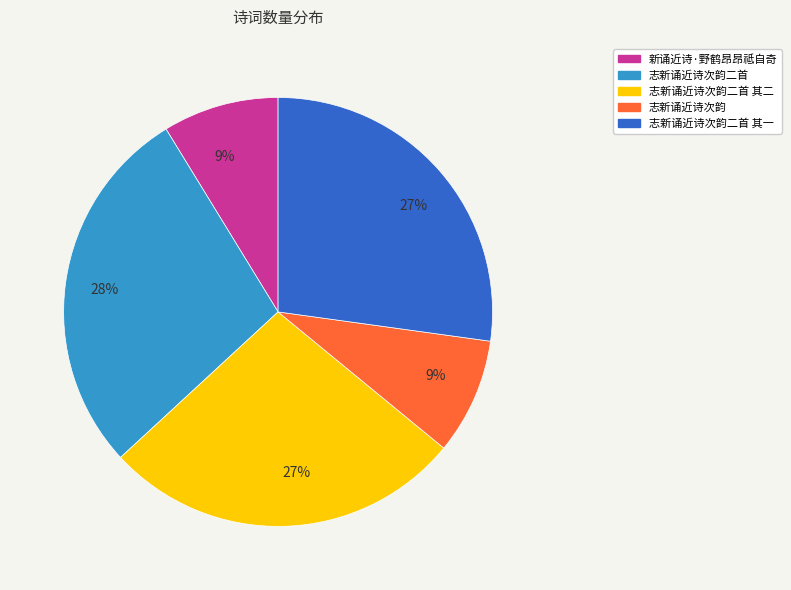

Does any single category account for the majority?

No